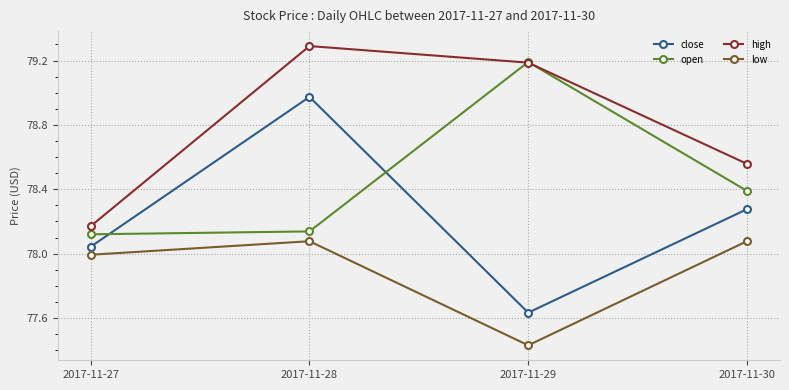

At how many categories does at least one series exceed 78?

4